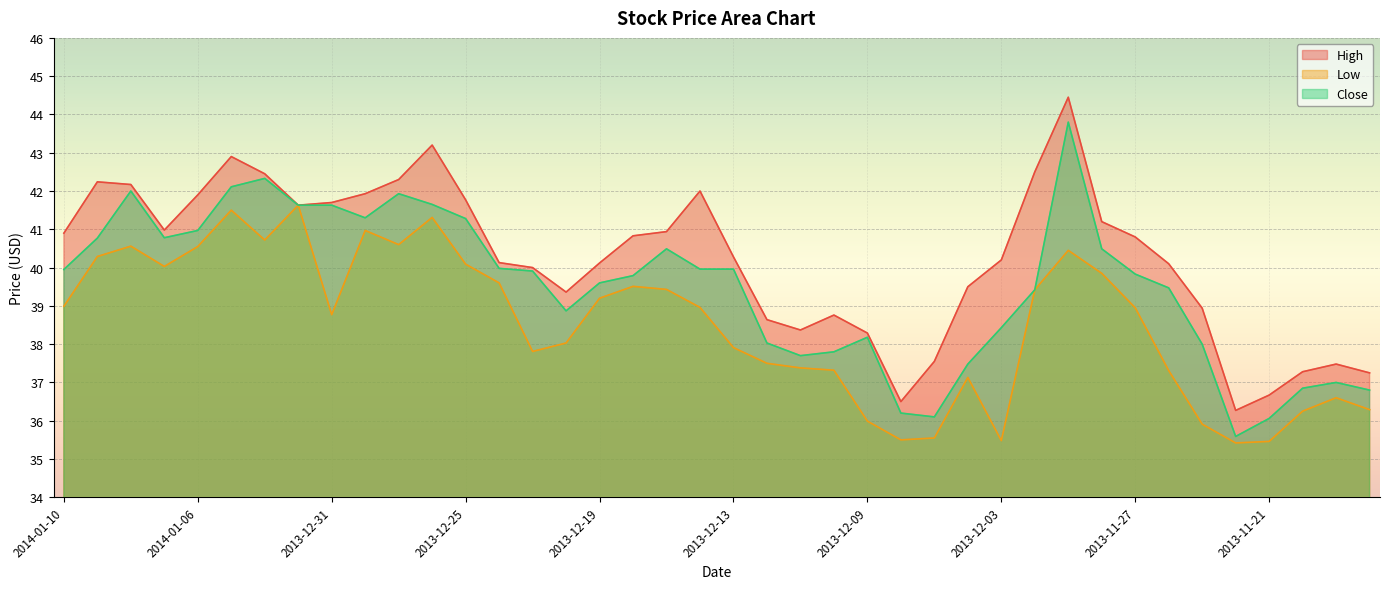

Rank the series at 2013-12-16 from lowest to highest value.

Low, Close, High